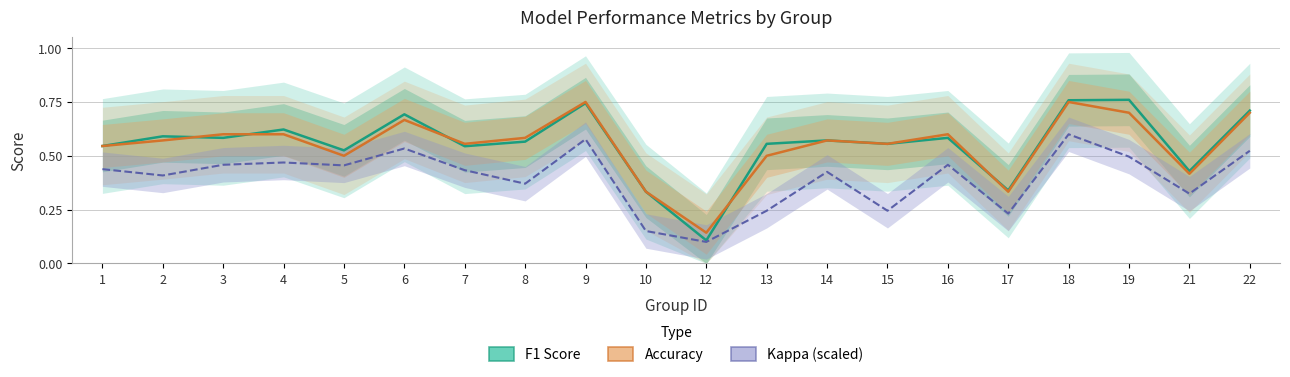

What is the lowest value of the F1 Score series?

0.1